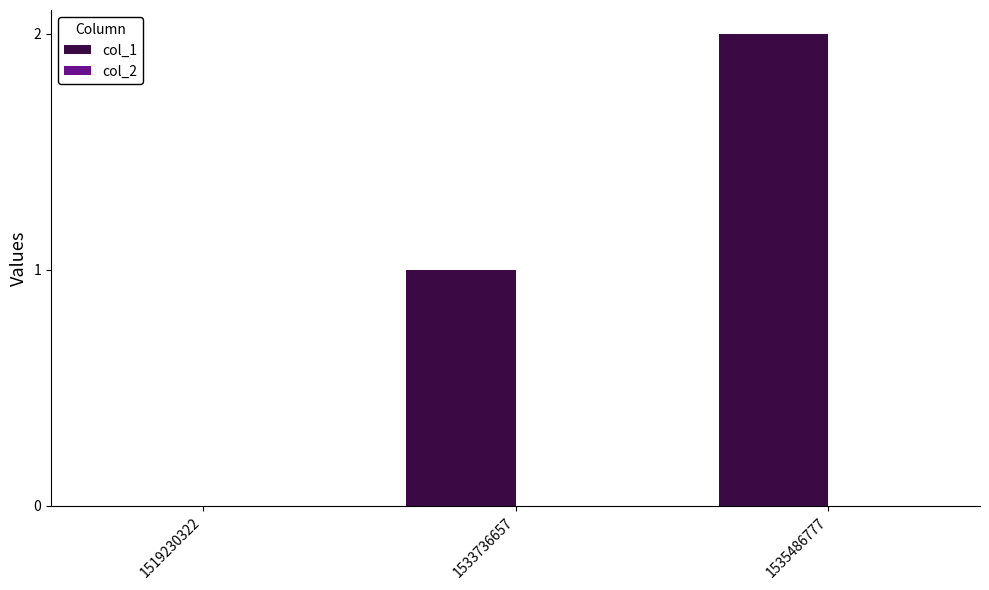

What is the sum of all values?

3